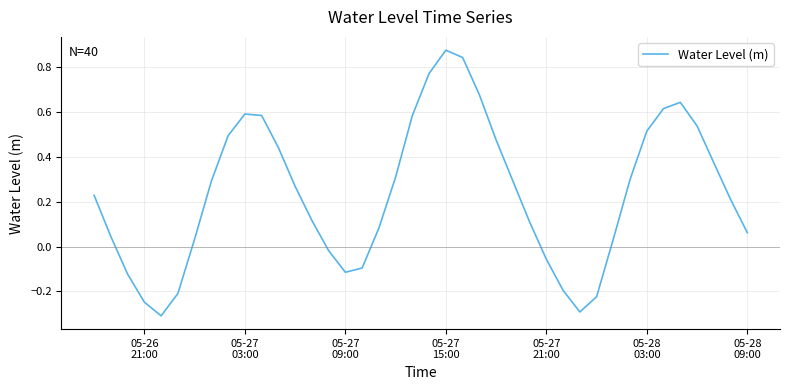

What is the difference between the maximum and minimum values?

1.2